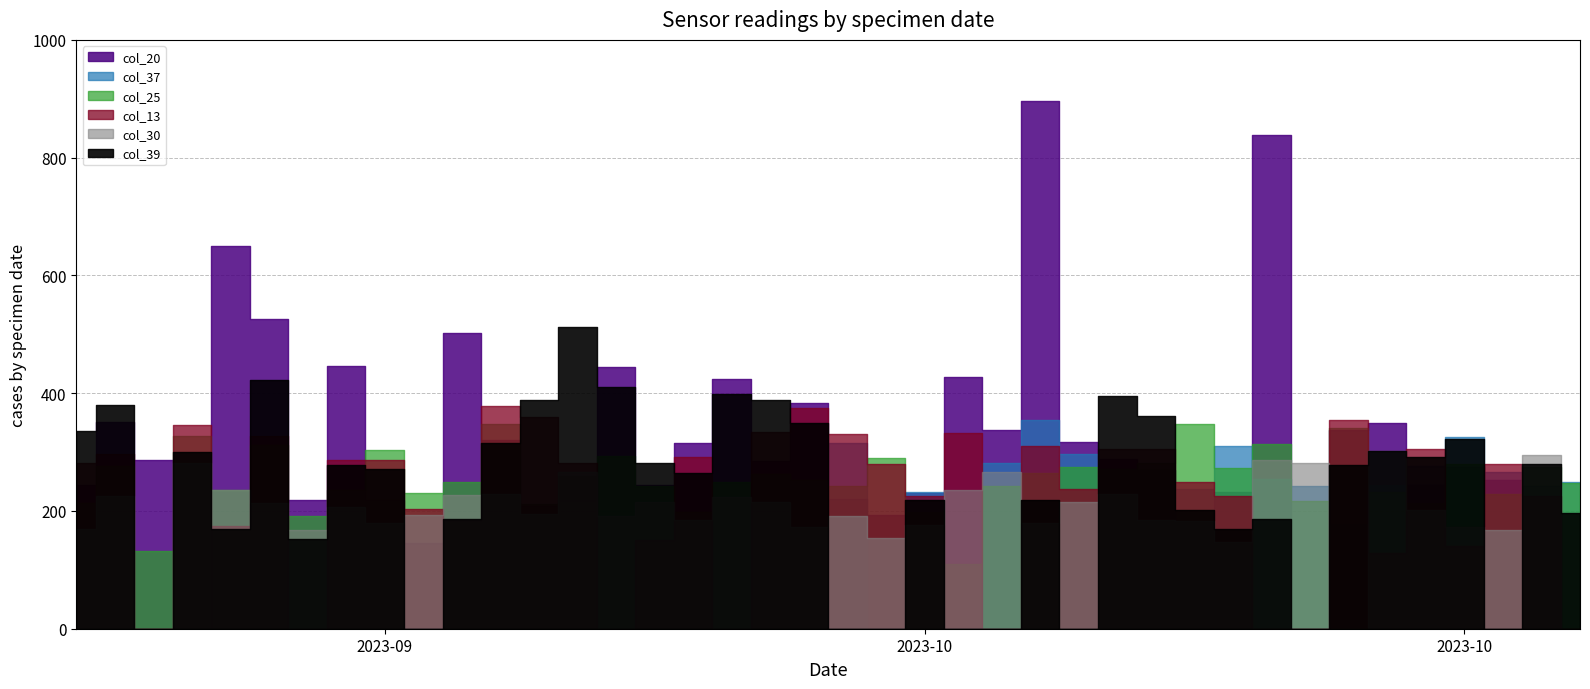

The col_20 series shows 0 at 32. True or false?

True